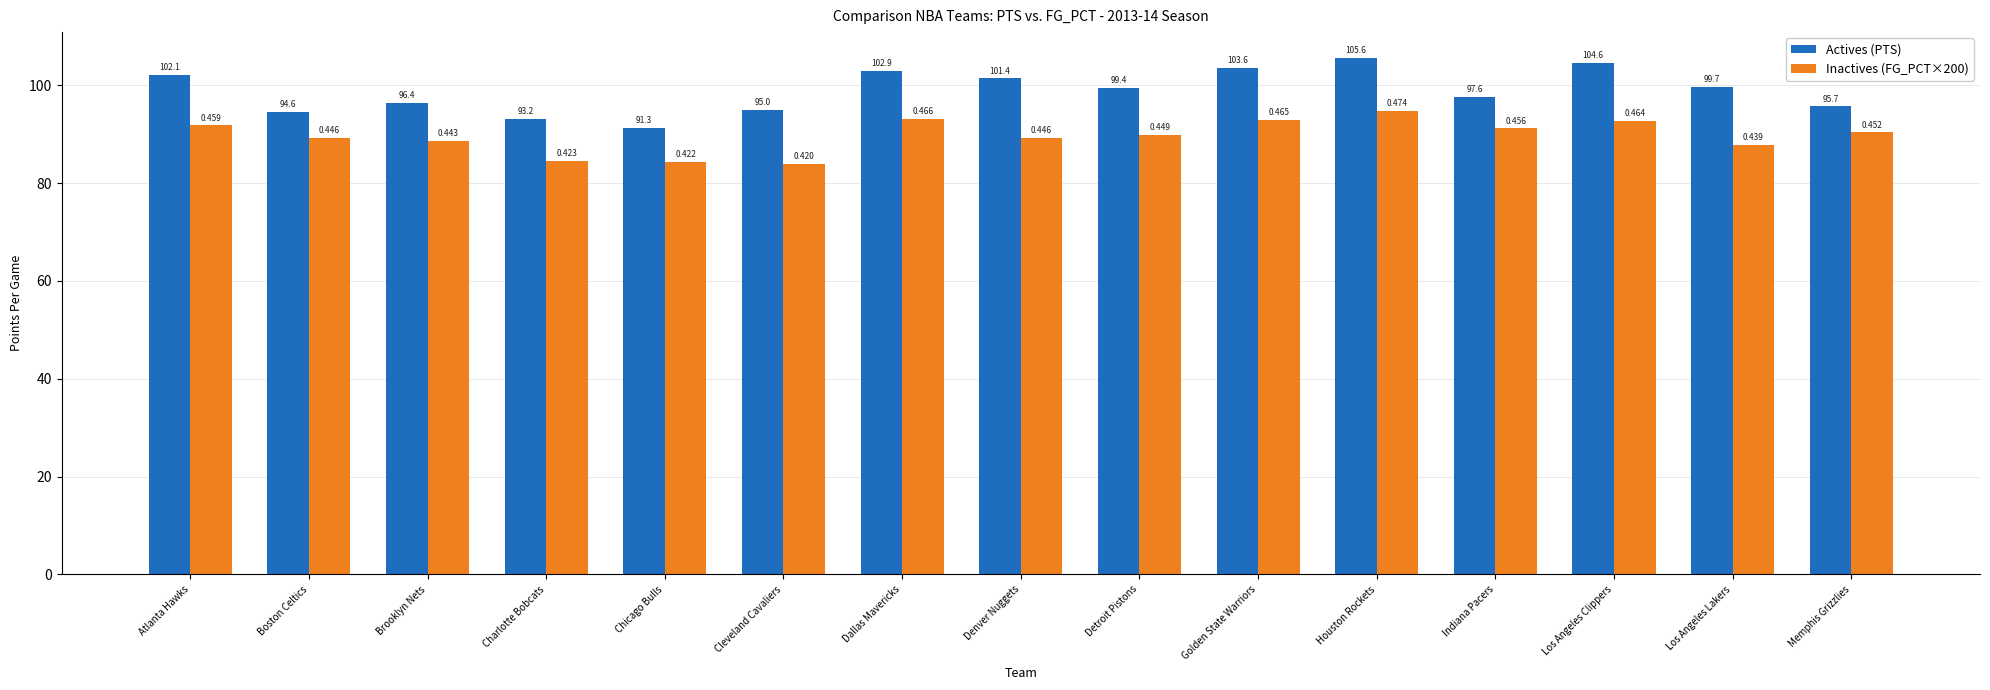

The Inactives (FG_PCT×200) series shows 84.0 at Cleveland Cavaliers. True or false?

True